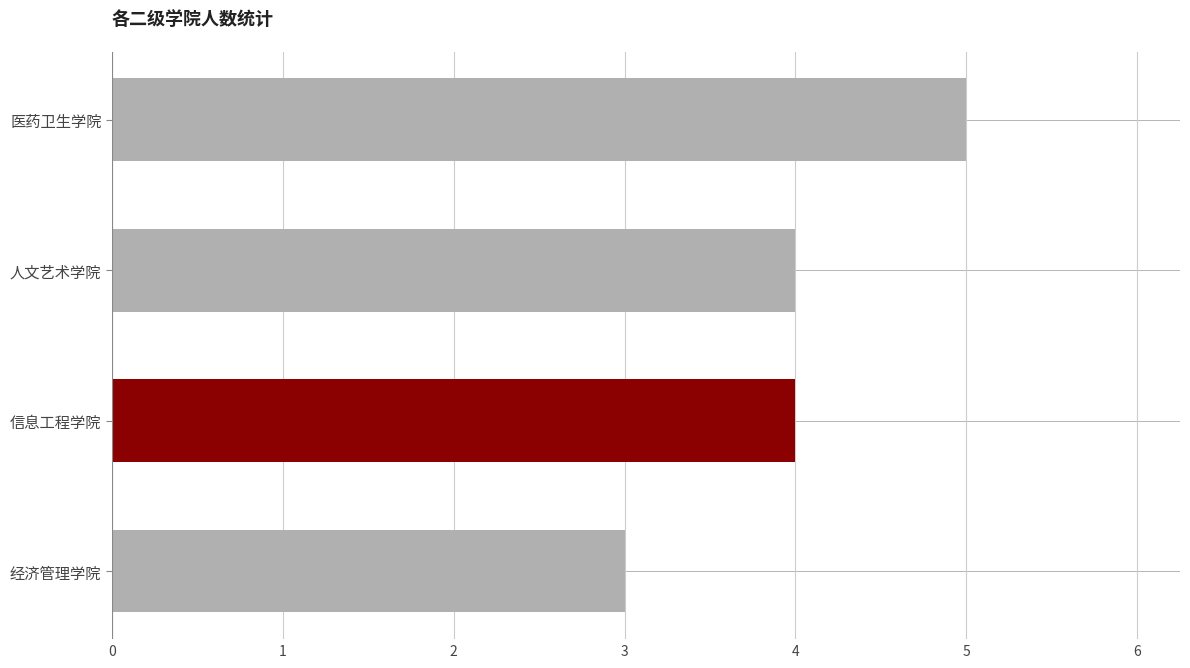

True or false: the data shows 1 at 医药卫生学院.

False